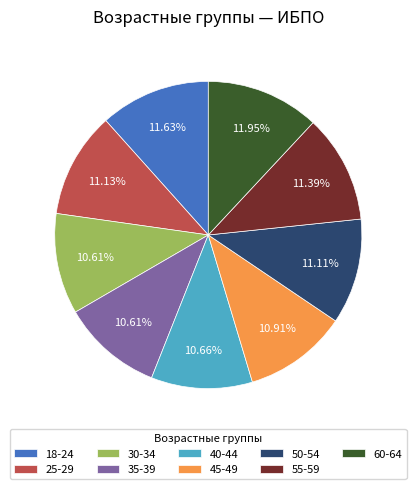

What percentage is the 35-39 slice, to the nearest percent?

11%